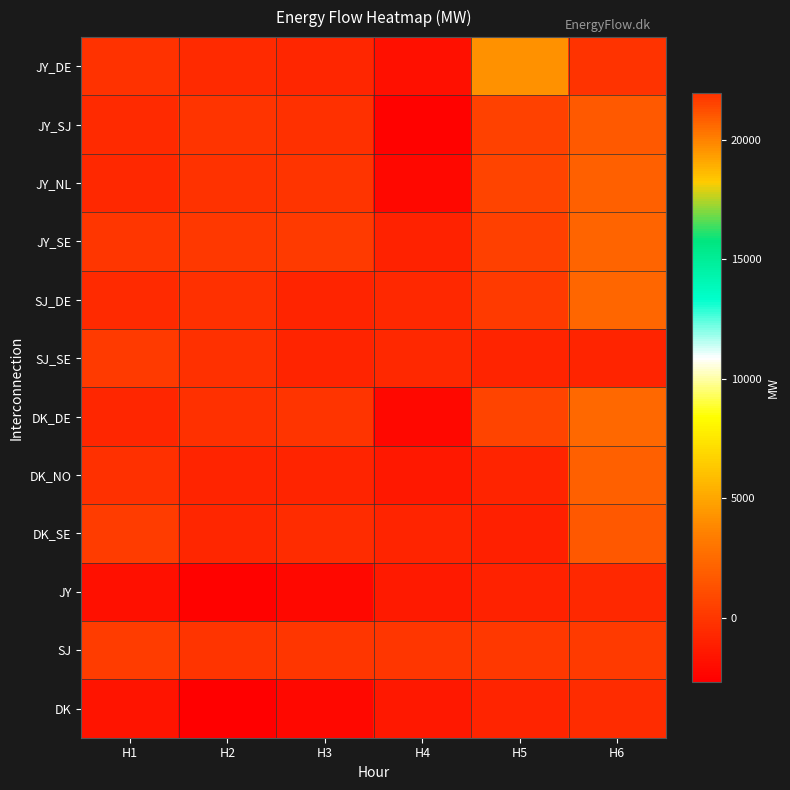

At how many categories does at least one series exceed 5450?

1